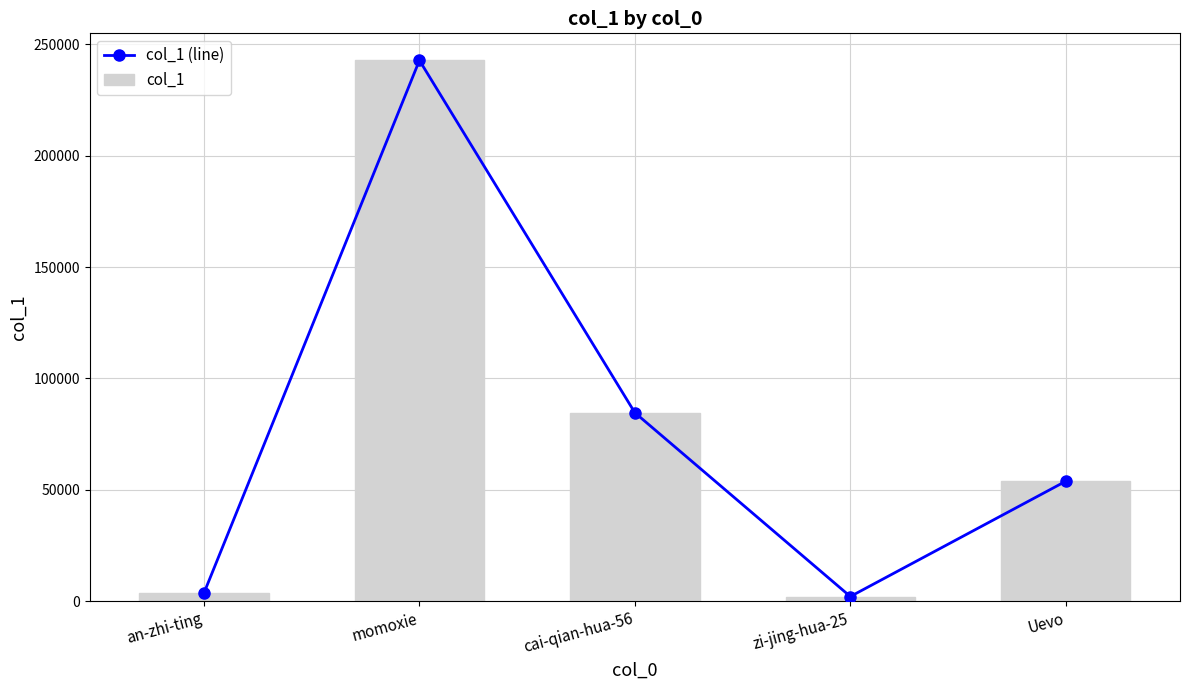

The value of col_1 at Uevo is 14846. True or false?

False